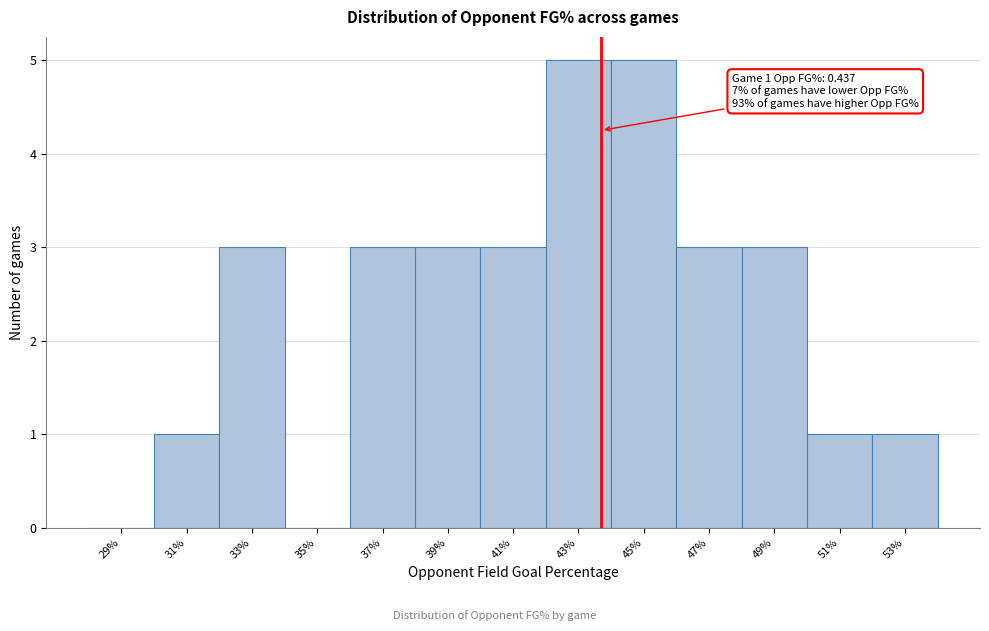

Reading left to right, transcribe all the data shown in this chart.

29%=0	31%=1	33%=3	35%=0	37%=3	39%=3	41%=3	43%=5	45%=5	47%=3	49%=3	51%=1	53%=1